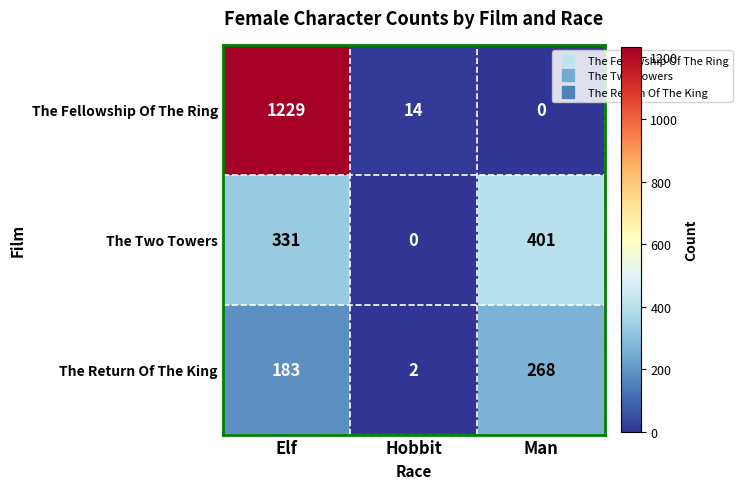

What is the sum of the The Two Towers values at Hobbit and Elf?

331